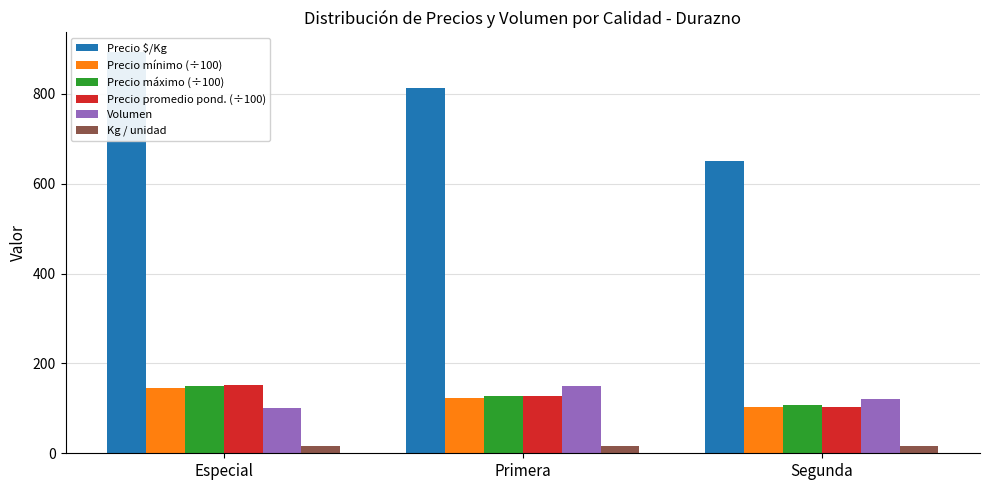

True or false: Precio máximo (÷100) has a value of 46.2 at Segunda.

False